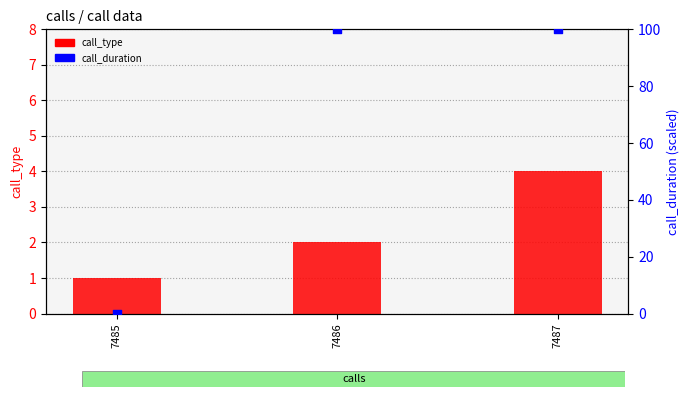

Which series has the largest Y range (max minus min)?

call_duration